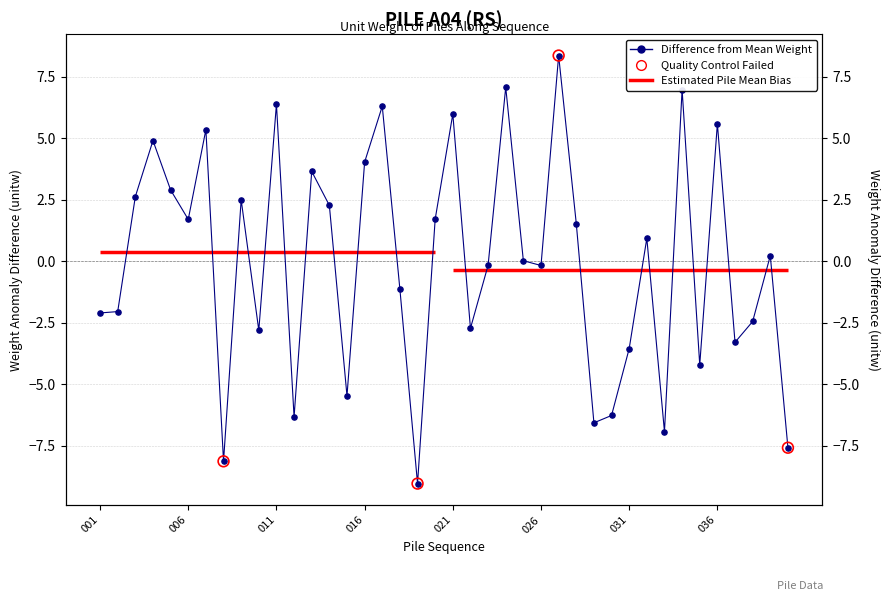

What is the change in value from 017 to 032?

-5.4